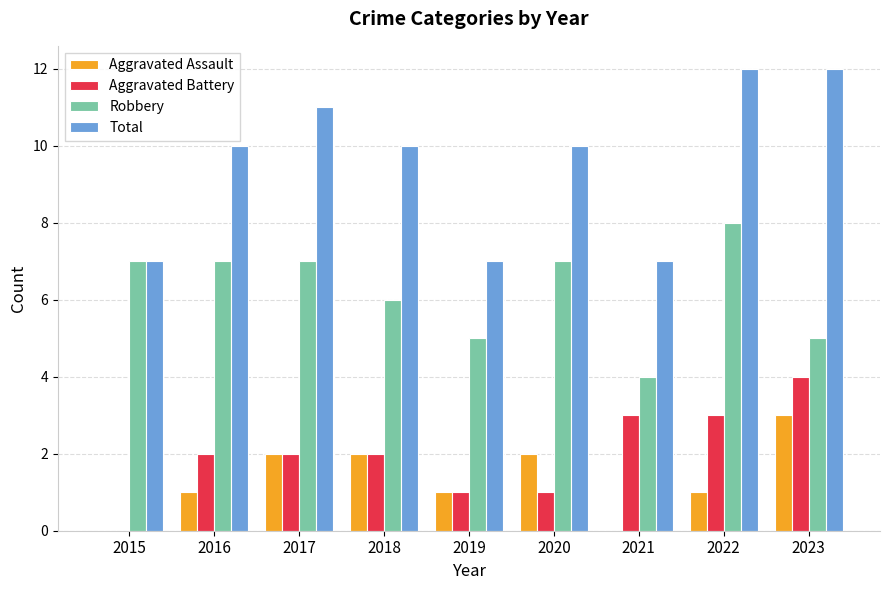

How many Aggravated Assault values are between 1 and 2?

6